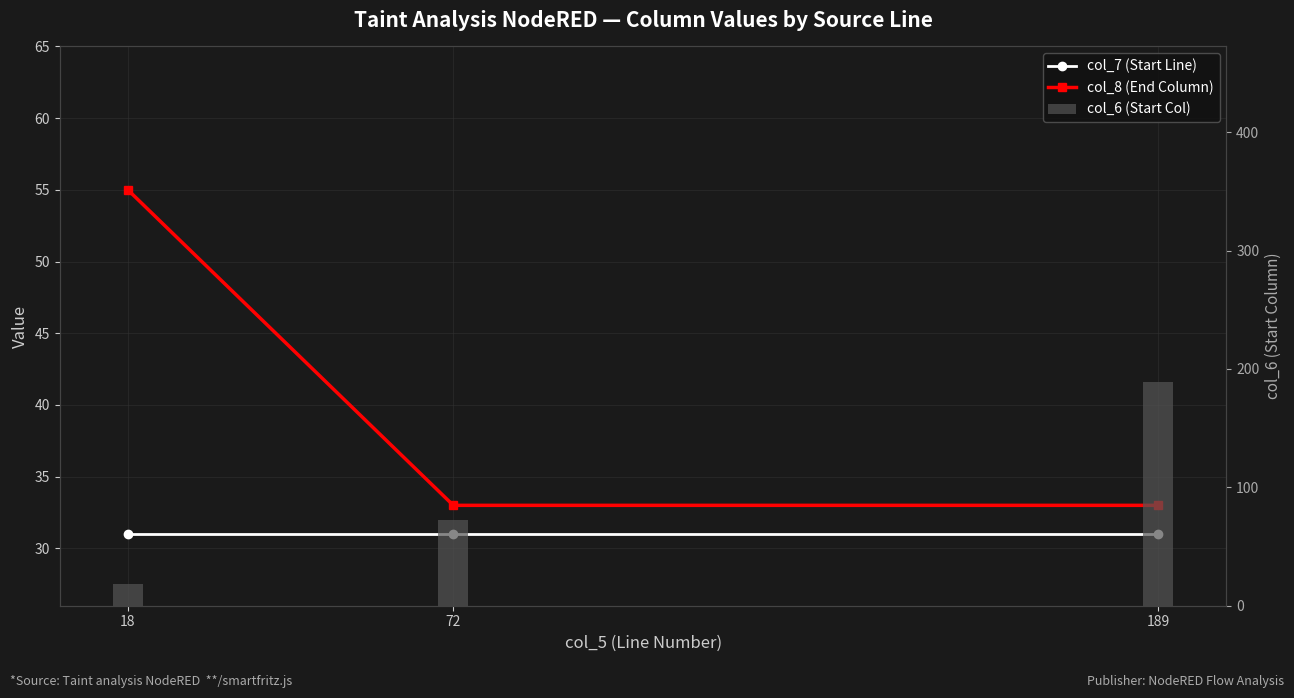

Reading left to right, what are all the values shown in this chart?

col_7 (Start Line): 18=31	72=31	189=31
col_8 (End Column): 18=55	72=33	189=33
col_6 (Start Col): 18=18	72=72	189=189